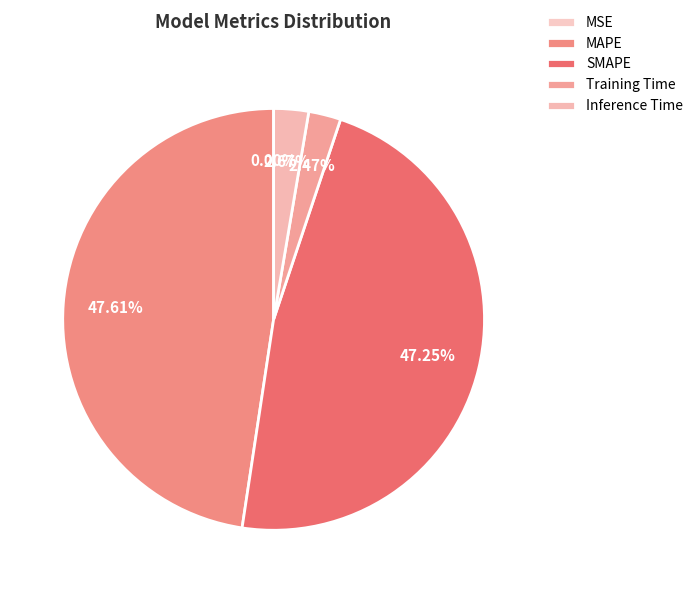

How many slices are in this pie chart?

5